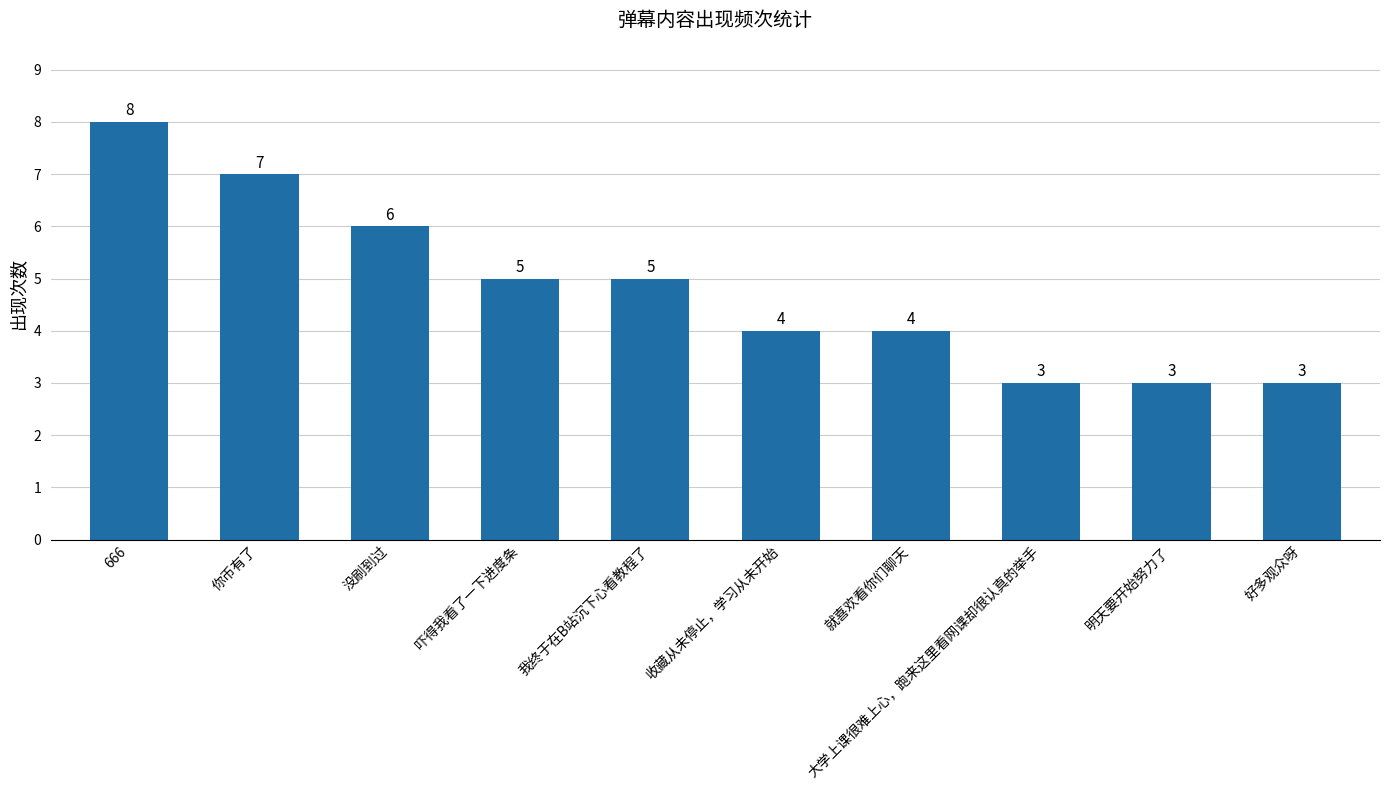

How many categories are shown in the chart?

10